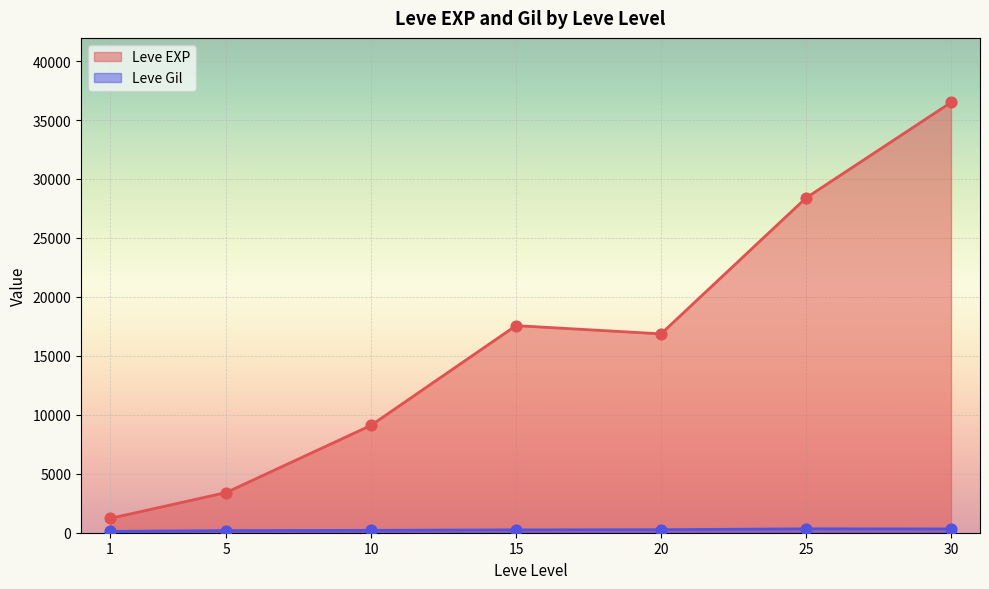

What is the total value across all series at 5?

3585.0